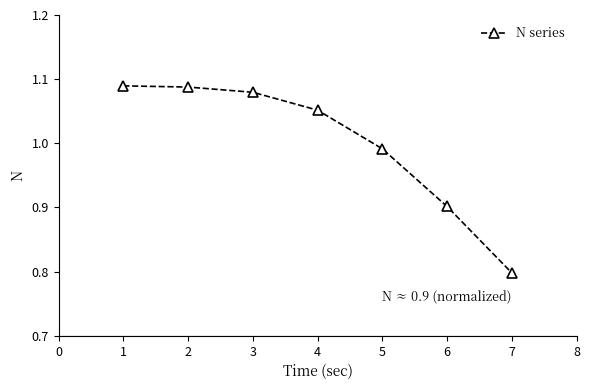

How many lines are shown in the chart?

1